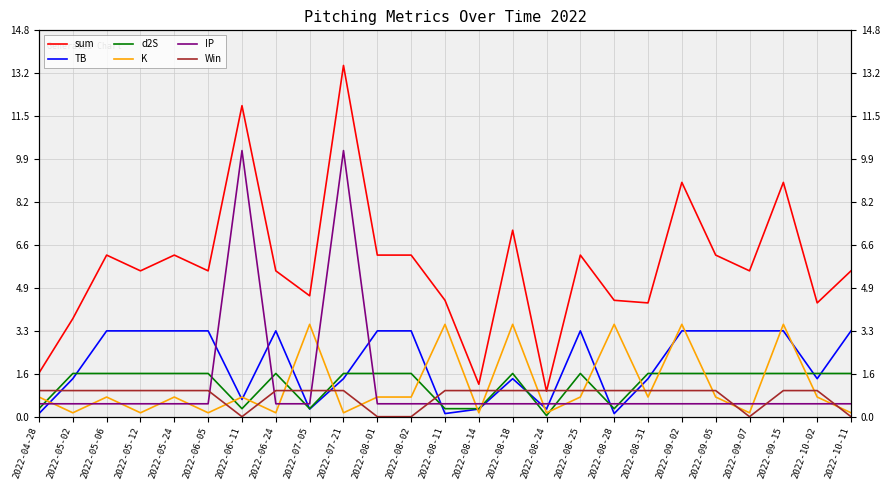

What is the difference between the d2S values at 2022-07-05 and 2022-08-02?

1.3